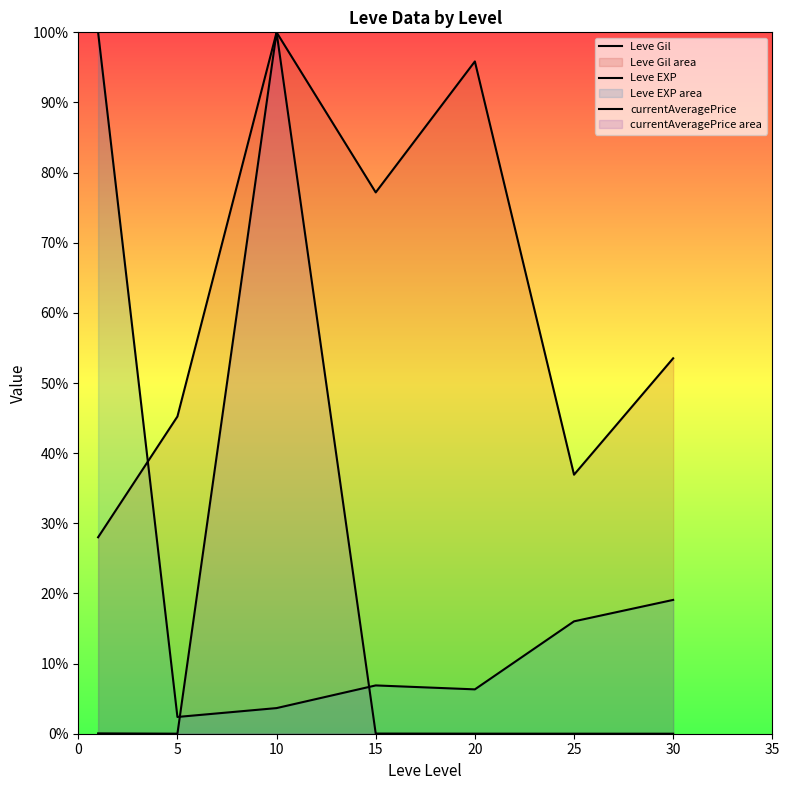

What is the total value across all series at 20?

102.2